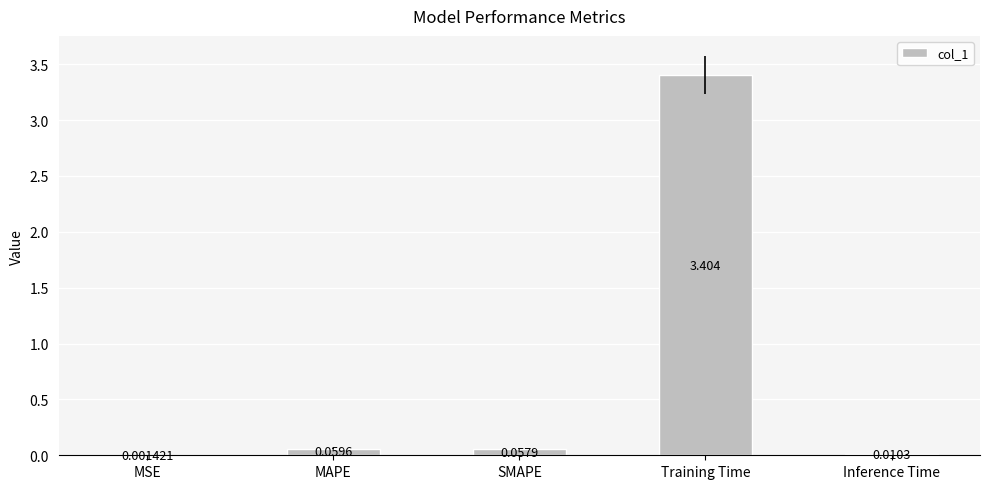

Between MSE and Training Time, which is larger?

Training Time